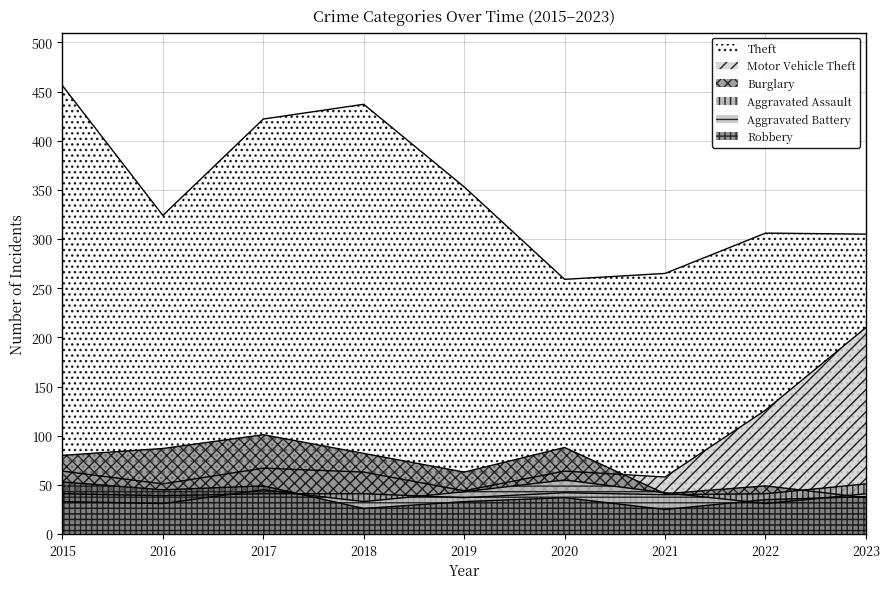

Reading left to right, list all the values displayed in this chart.

Theft: 456	324	422	437	353	259	265	306	305
Burglary: 80	87	101	82	63	88	41	49	37
Motor Vehicle Theft: 64	51	67	63	44	64	58	126	210
Robbery: 53	45	49	26	33	37	25	35	38
Aggravated Assault: 41	39	41	41	37	42	40	41	51
Aggravated Battery: 33	31	45	33	43	55	42	31	41